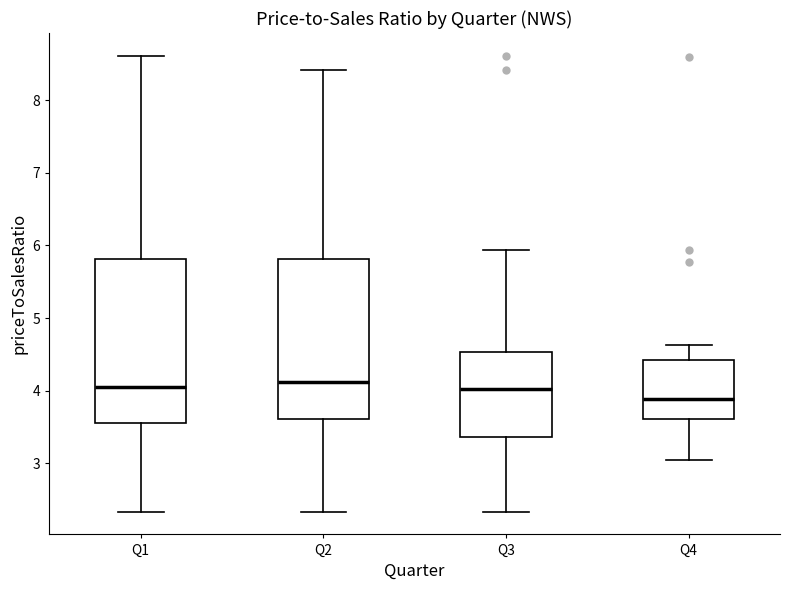

Where does the lower whisker of the box for Q1 end on the y-axis? The values are not printed on the chart, so give them approximately, as read against the axis.

2.3